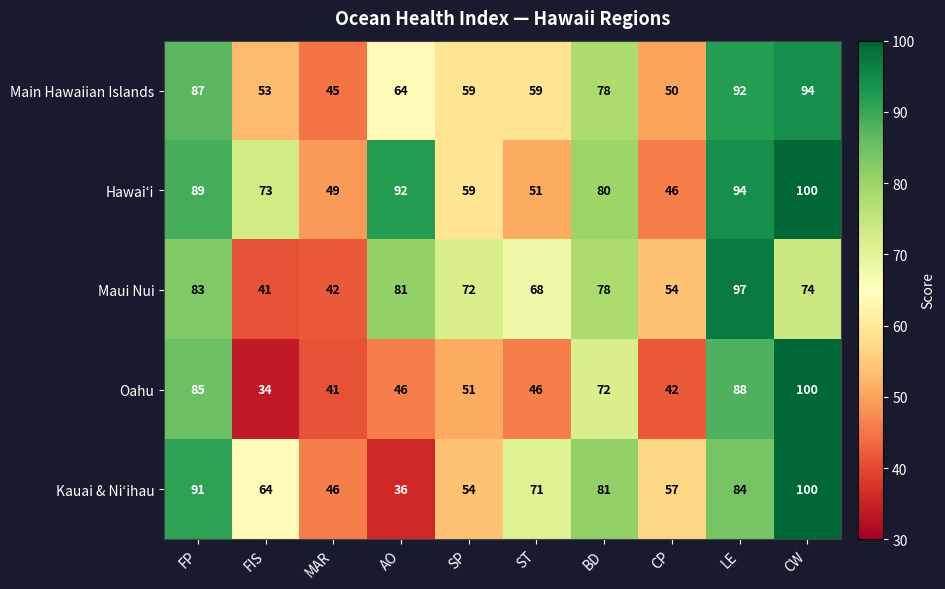

At which label does Maui Nui first exceed 74?

FP